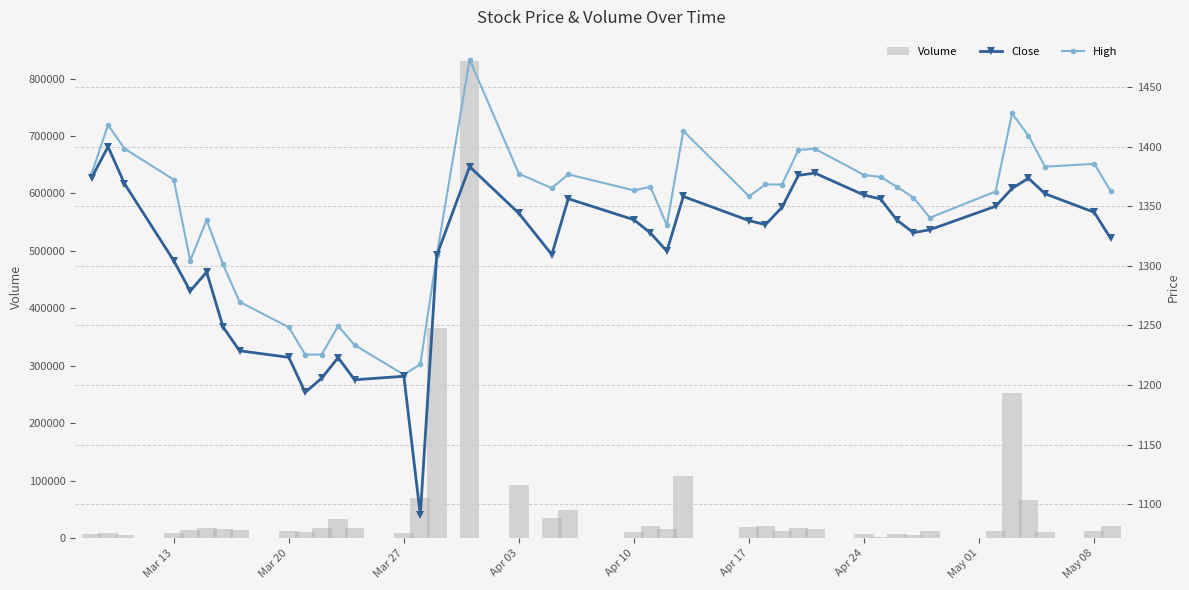

What is the sum of all Volume values?

2274757